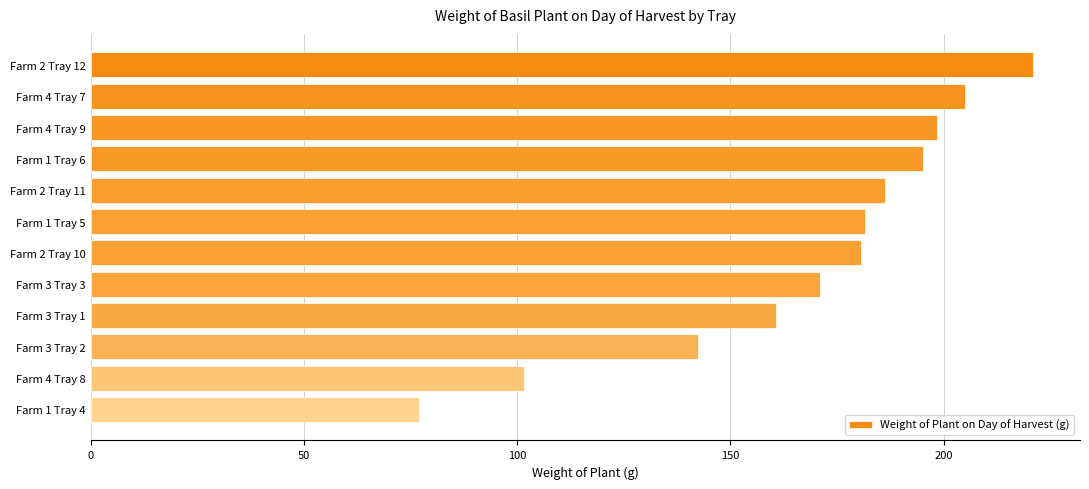

What is the sum of all values?

2020.2